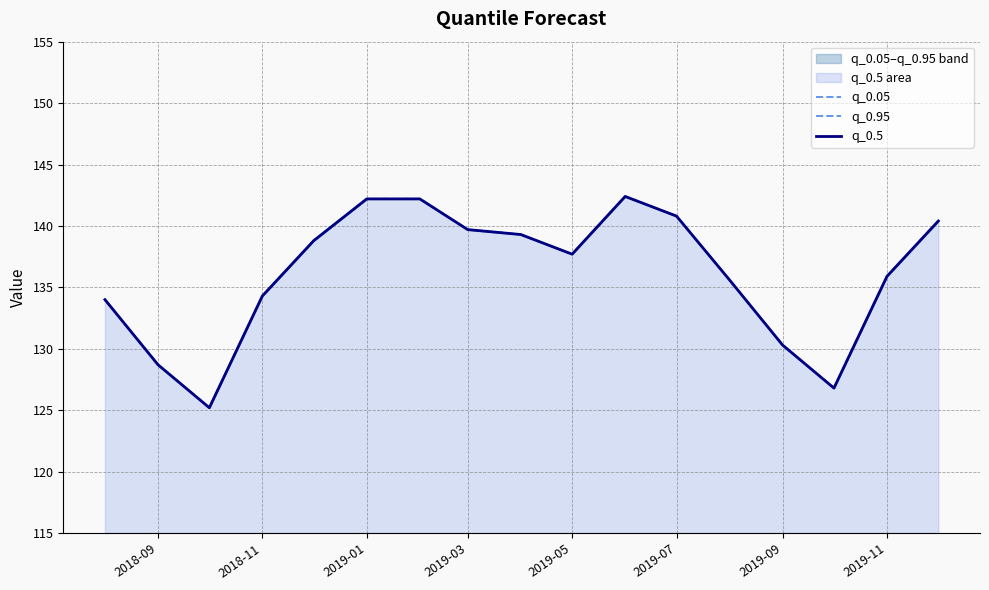

At which label is q_0.95 closest to 133?

2018-09